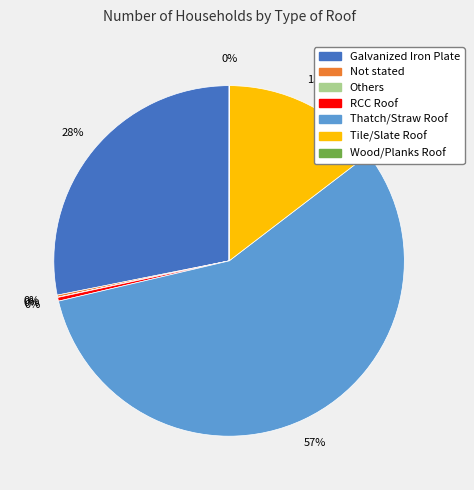

Which slice is the largest?

Thatch/Straw Roof